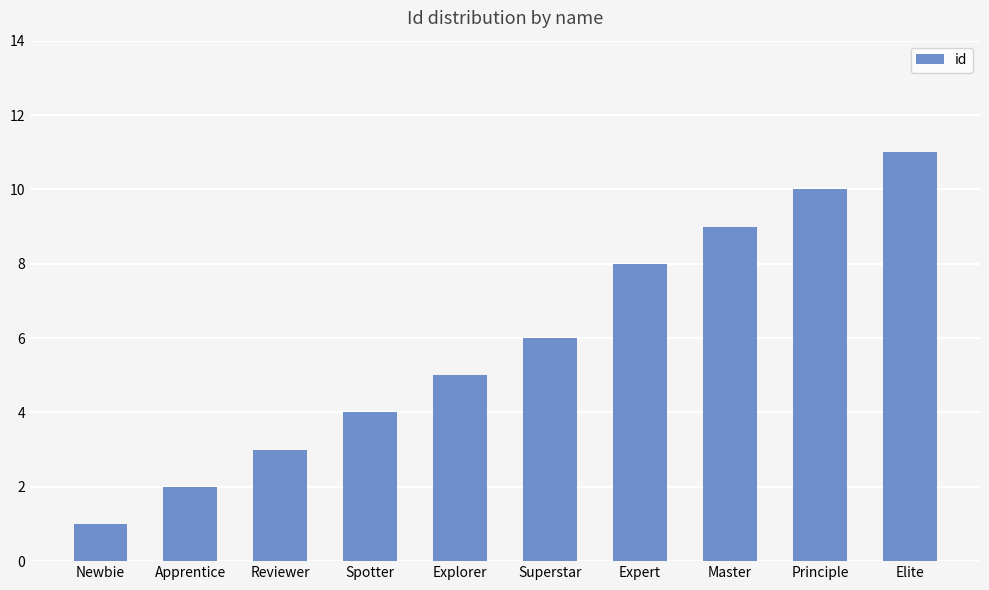

List the labels in order of value, smallest first.

Newbie, Apprentice, Reviewer, Spotter, Explorer, Superstar, Expert, Master, Principle, Elite